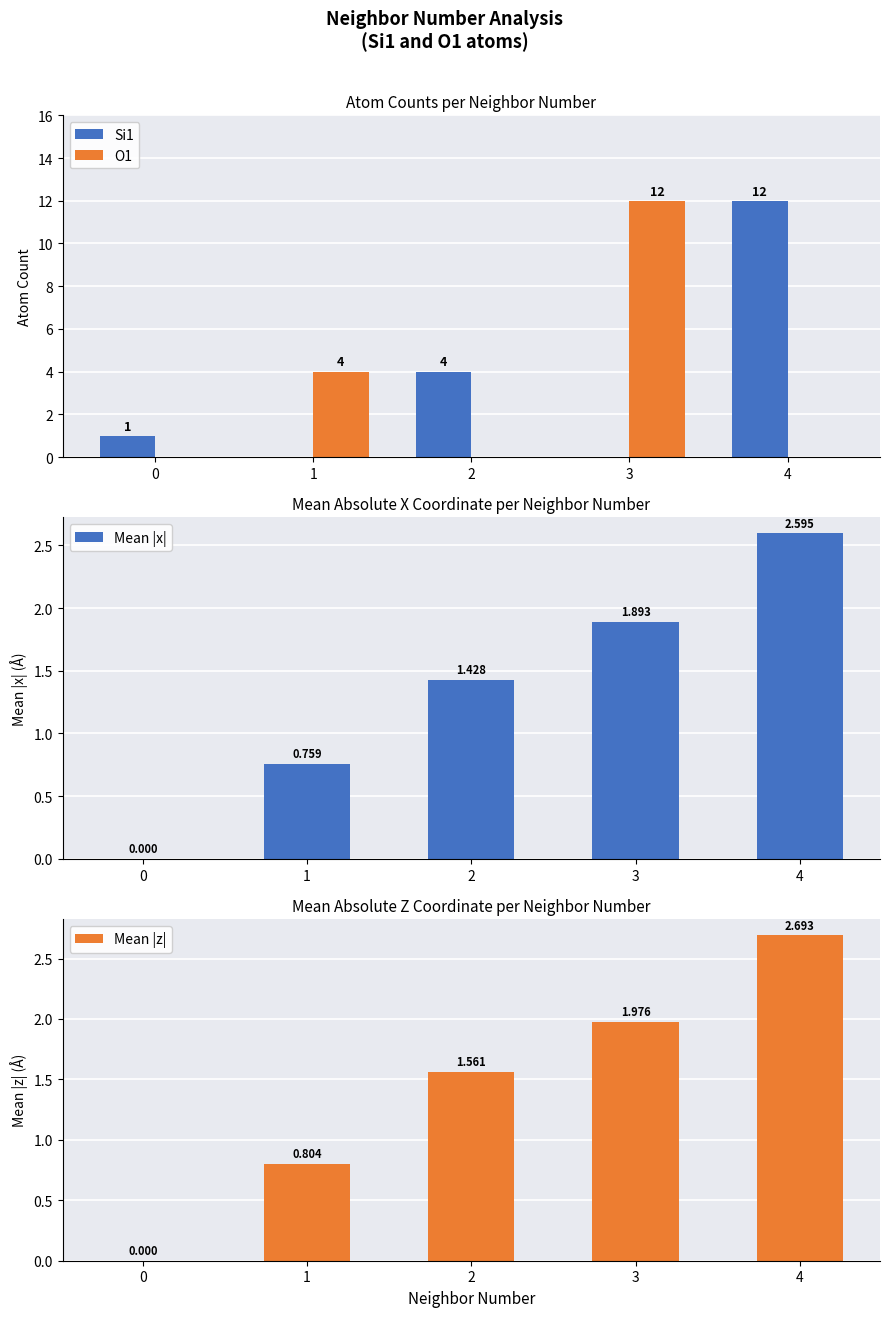

What is the approximate value of Mean |z| at 4?

2.7